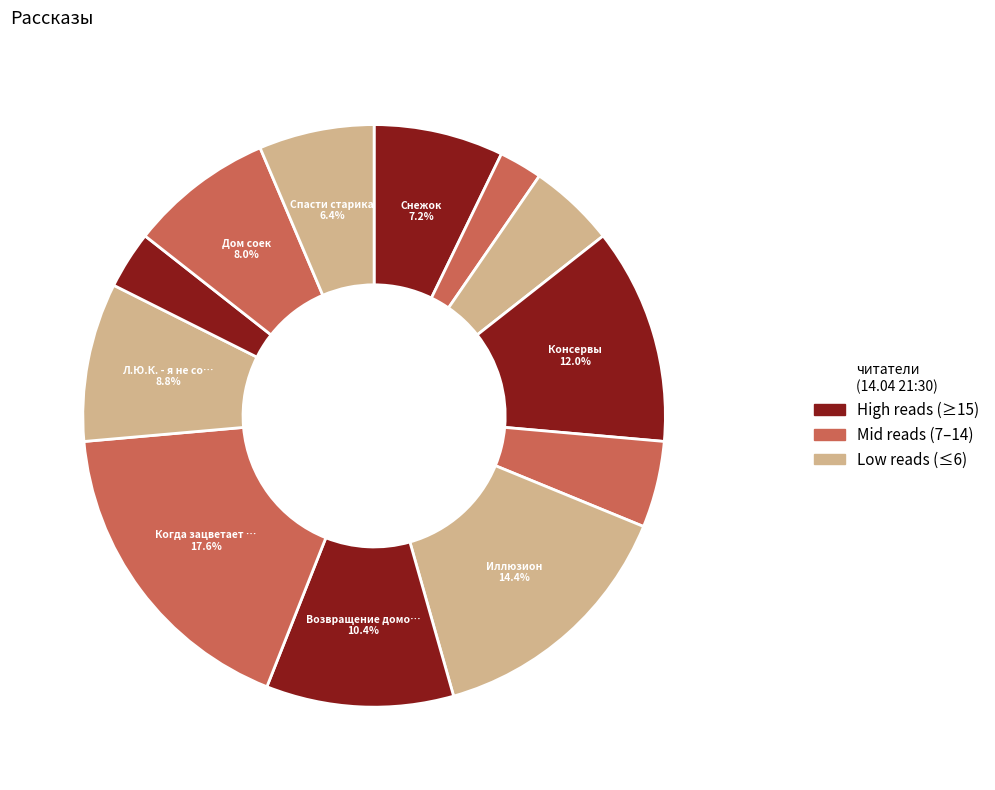

How many segments does this pie chart have?

12